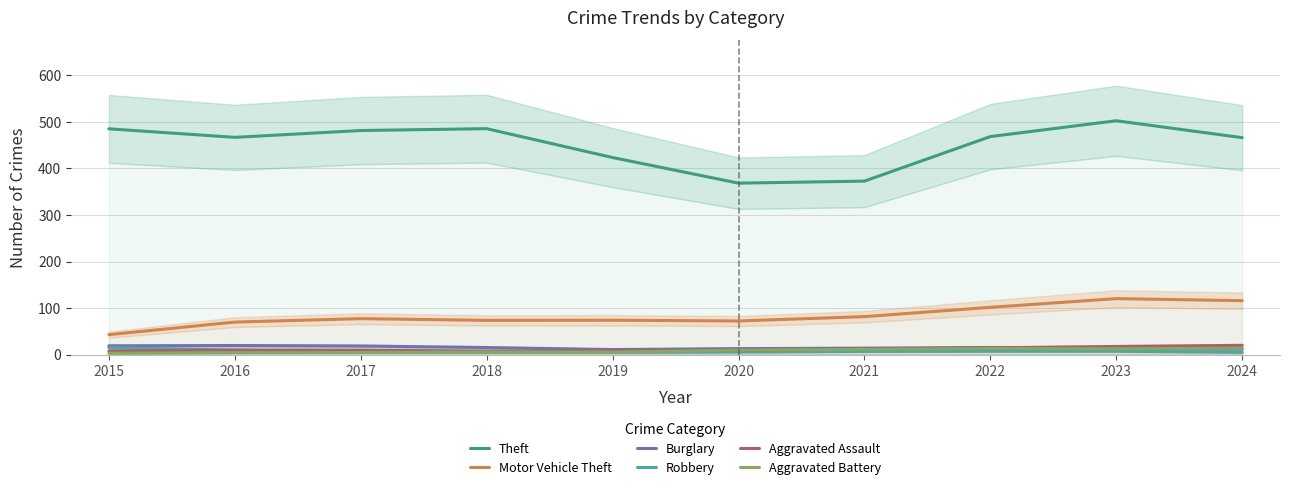

Which category has the highest value across all series?

2023